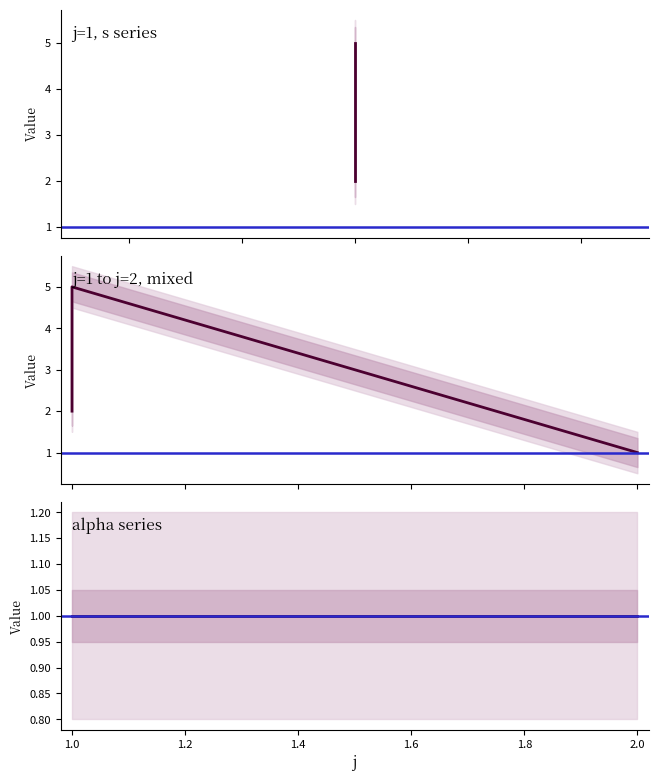

Reading left to right, extract all data points from this chart.

1=2	1=3	1=4	1=5	2=1